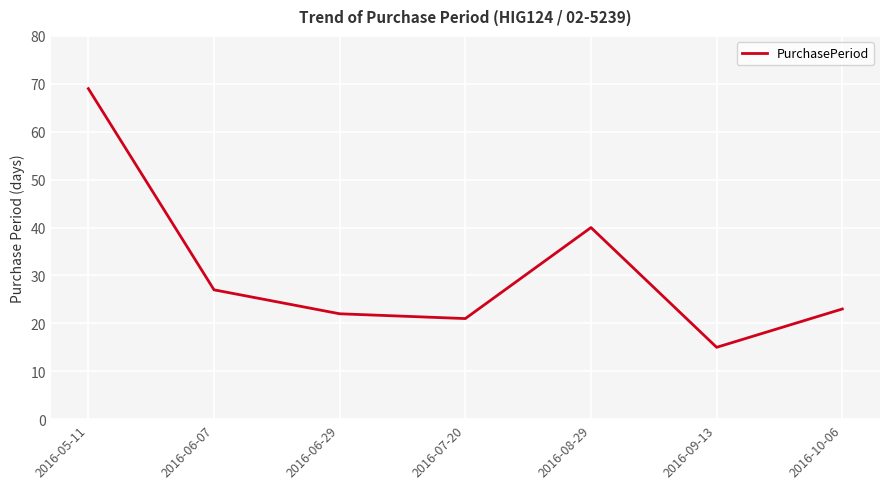

Does the chart have visible grid lines?

Yes